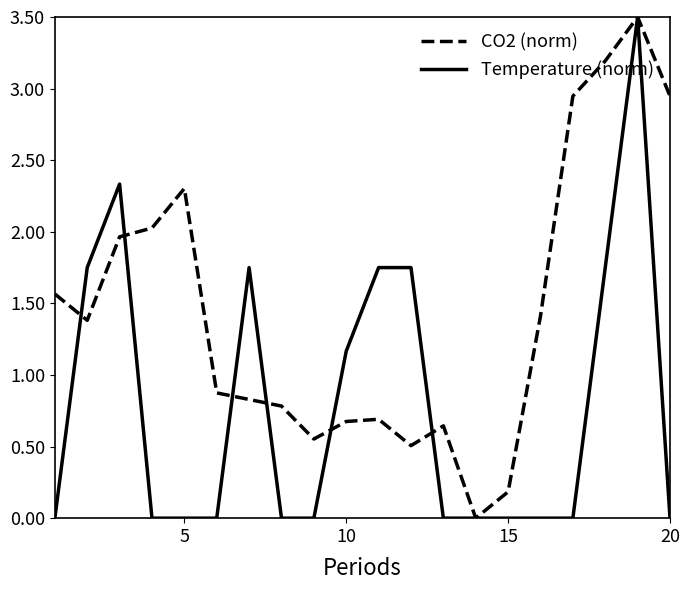

Is this an area chart (filled region under the line)?

No